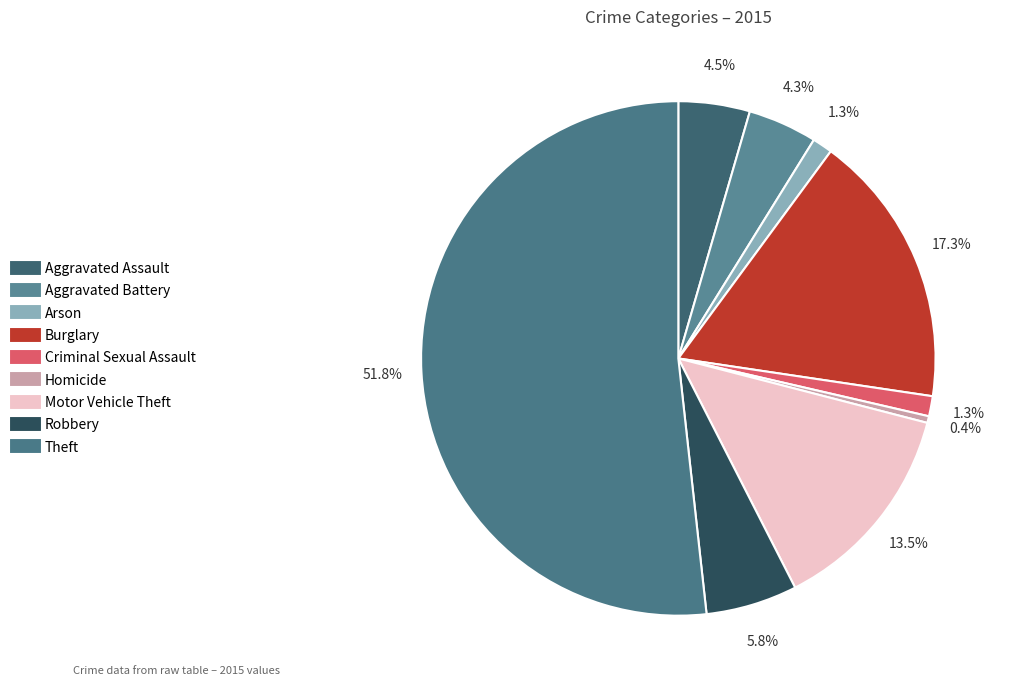

How many slices are in this pie chart?

9